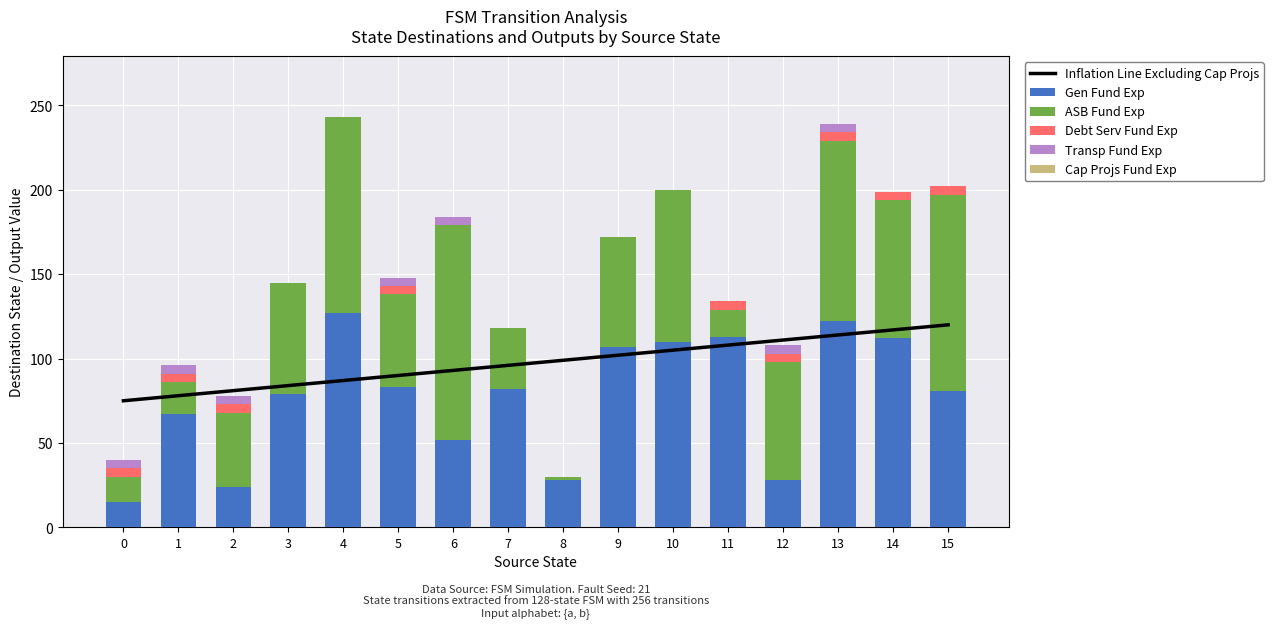

How many categories are shown in the chart?

16